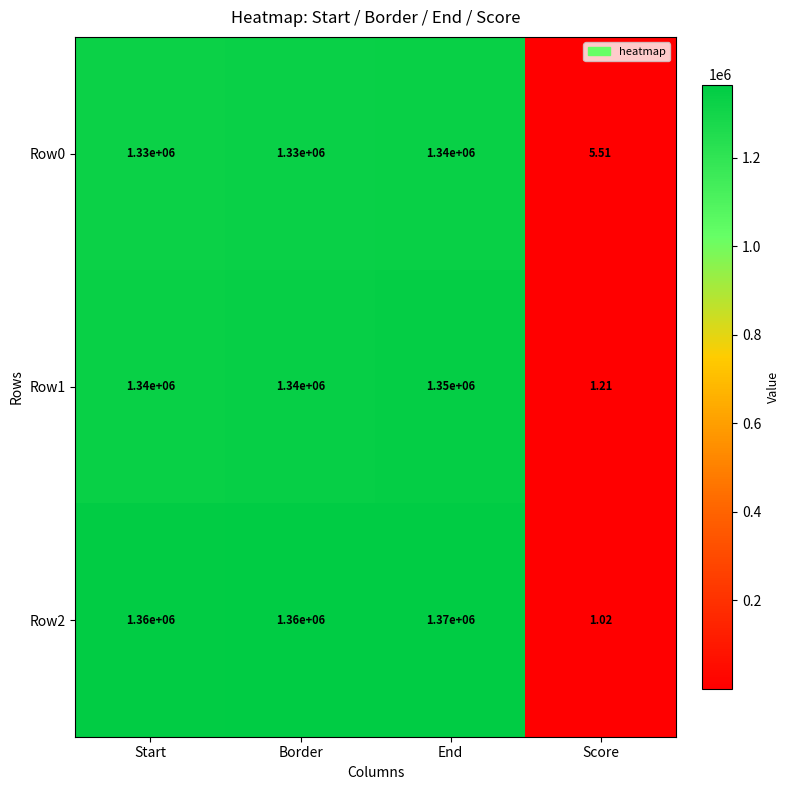

At which category does the chart reach its minimum across all series?

Score